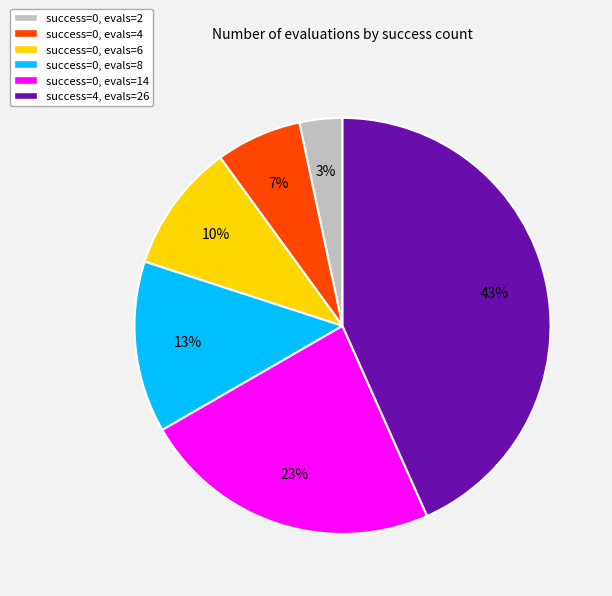

To the nearest percent, what is the average slice percentage?

17%